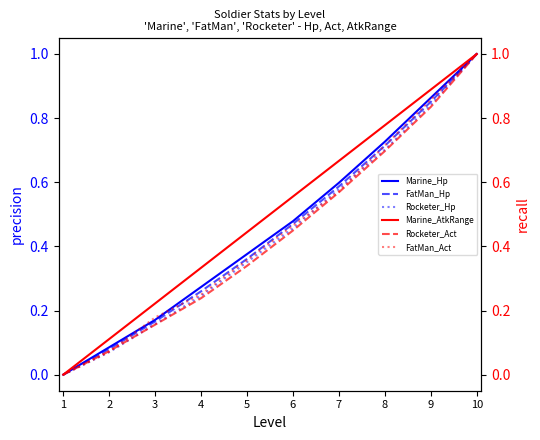

Does the chart have visible grid lines?

No